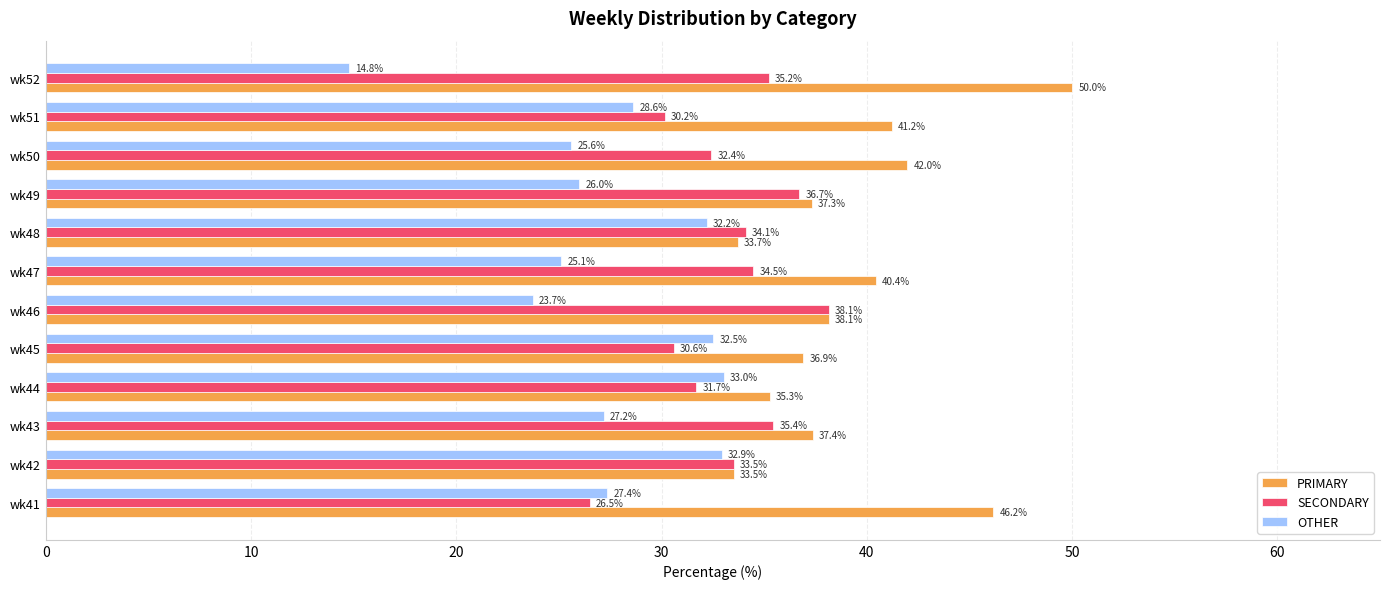

What is the difference between the second highest and minimum values in the SECONDARY series?

10.2